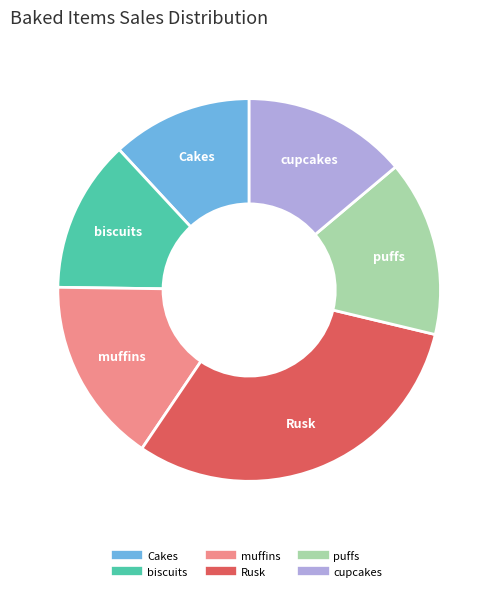

Does Rusk represent more than half of the total?

No